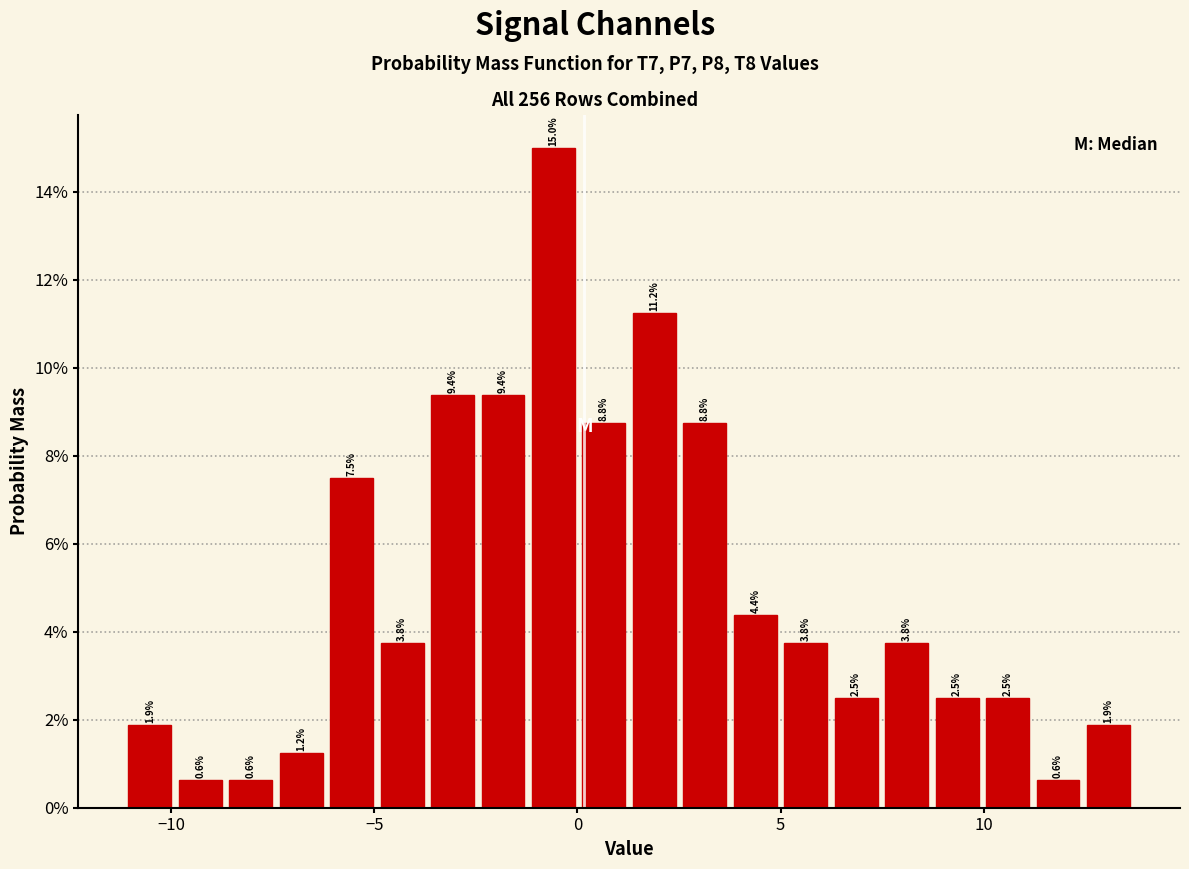

Around what value on the x-axis is the tallest bar? Give the approximate position of its centre, as read against the axis.

-0.5